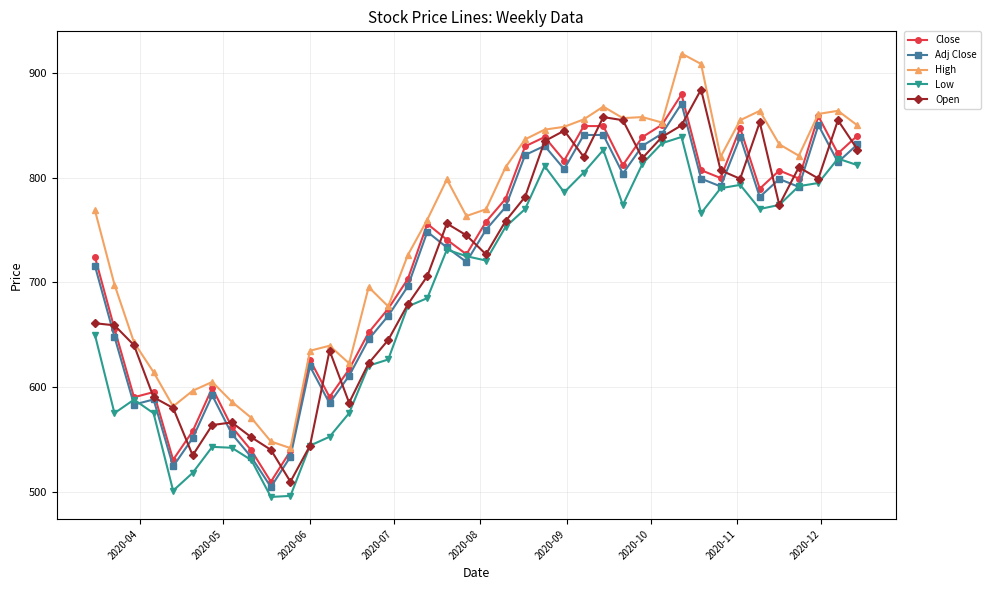

What are all the series names shown in the legend?

Close, Adj Close, High, Low, Open